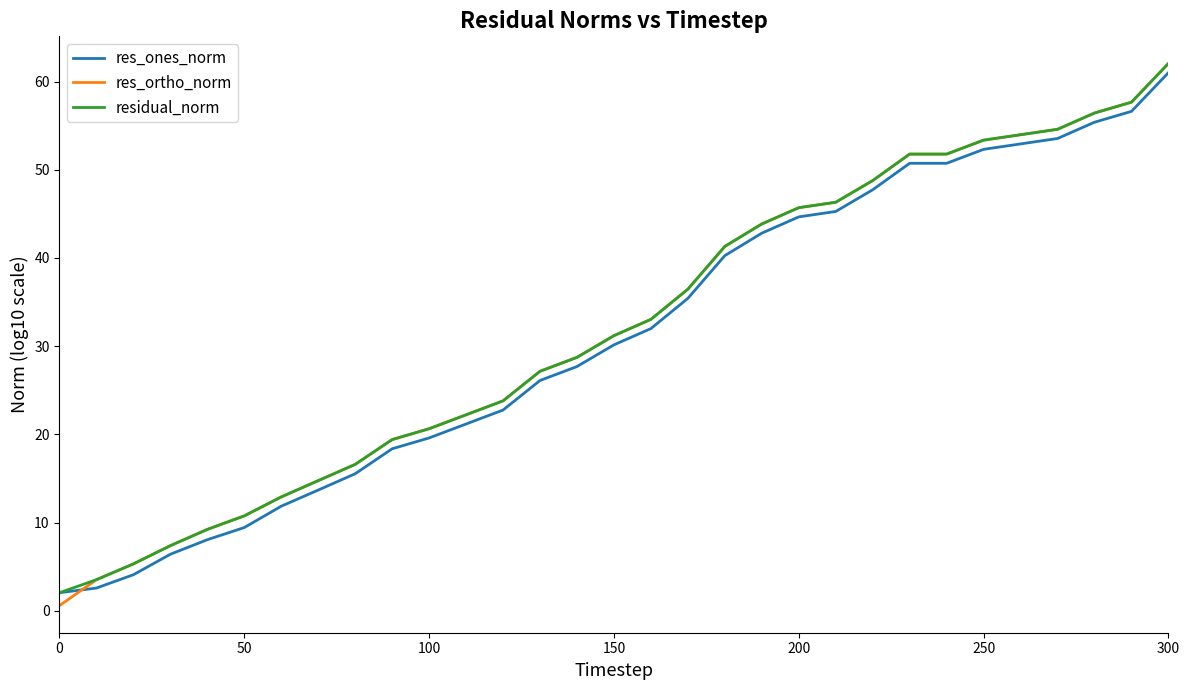

True or false: res_ortho_norm and res_ones_norm cross at least once.

True